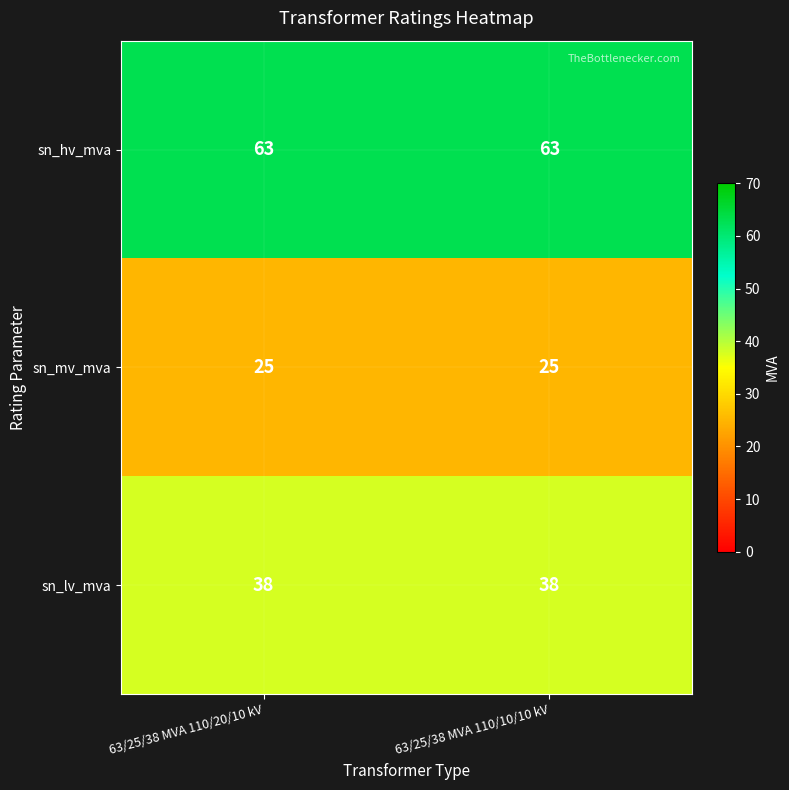

Is the value of sn_lv_mva at 63/25/38 MVA 110/10/10 kV greater than the value of sn_hv_mva at 63/25/38 MVA 110/10/10 kV?

No